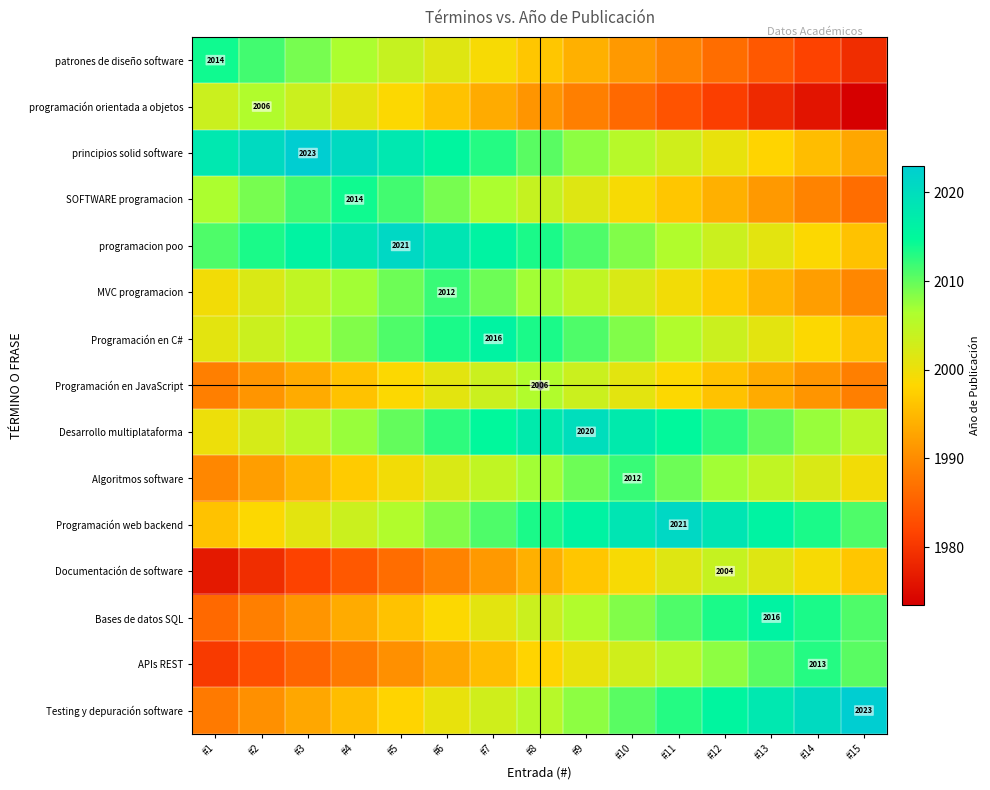

What is the total value across all series at #7?

30078.5